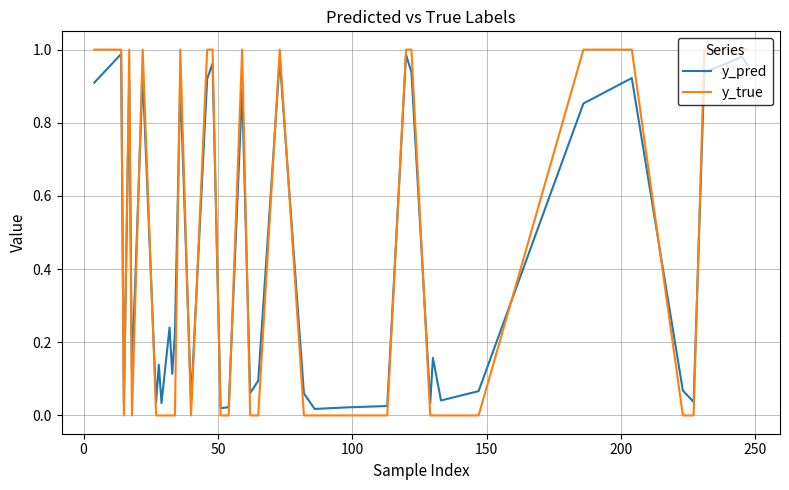

Rank the series by their maximum value, from lowest to highest.

y_pred, y_true